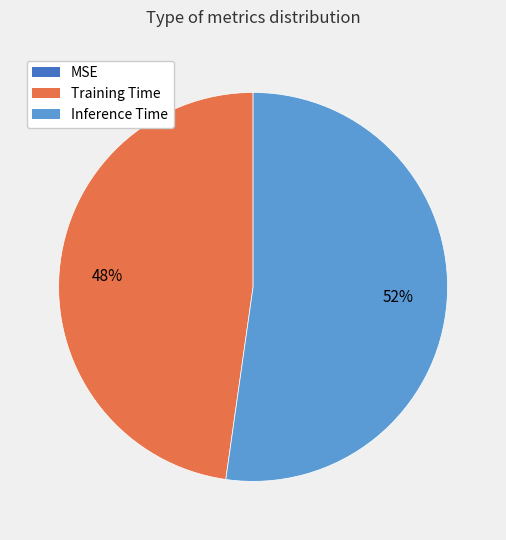

Which category has the biggest portion of the pie?

Inference Time